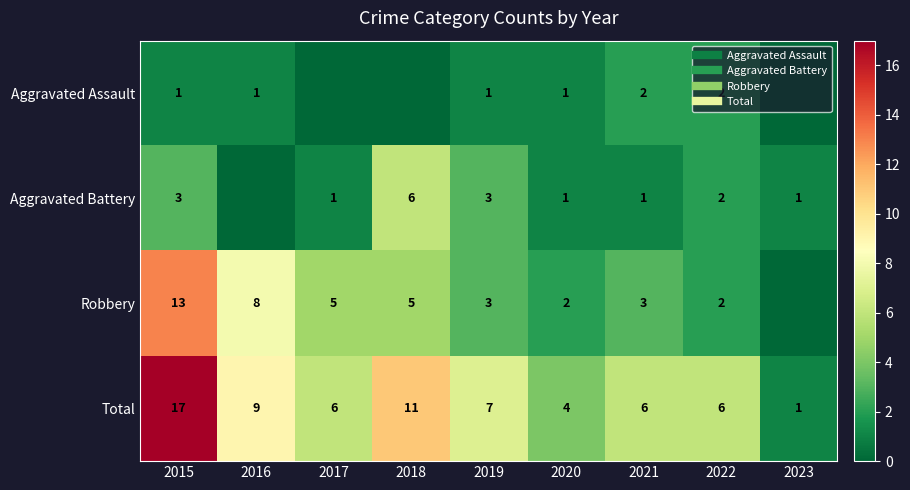

At how many categories does at least one series exceed 0?

9